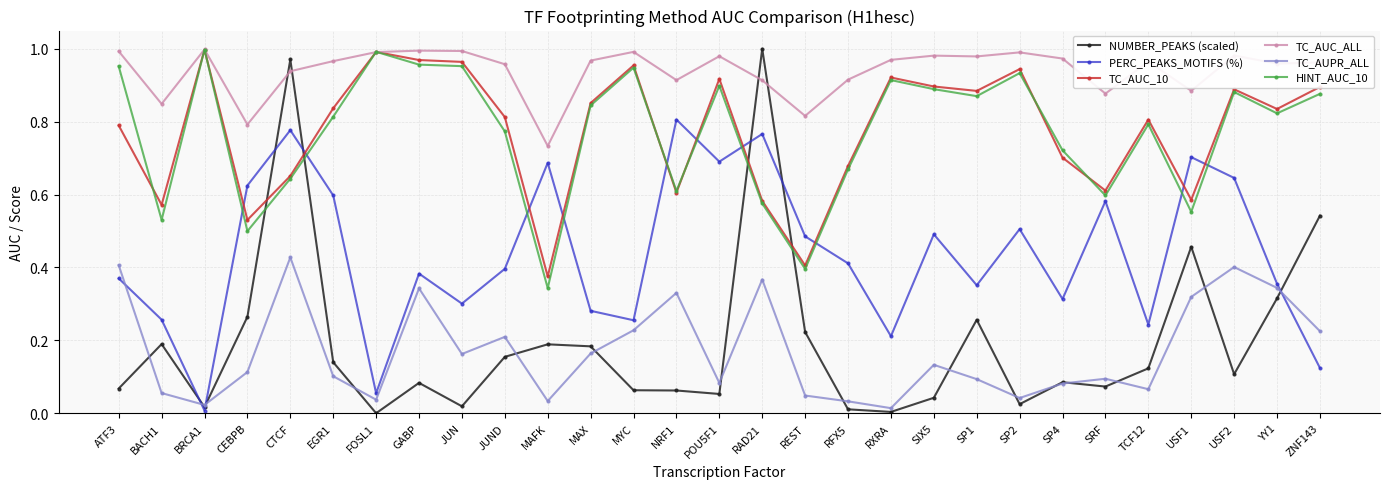

At which label does NUMBER_PEAKS (scaled) reach its peak?

RAD21